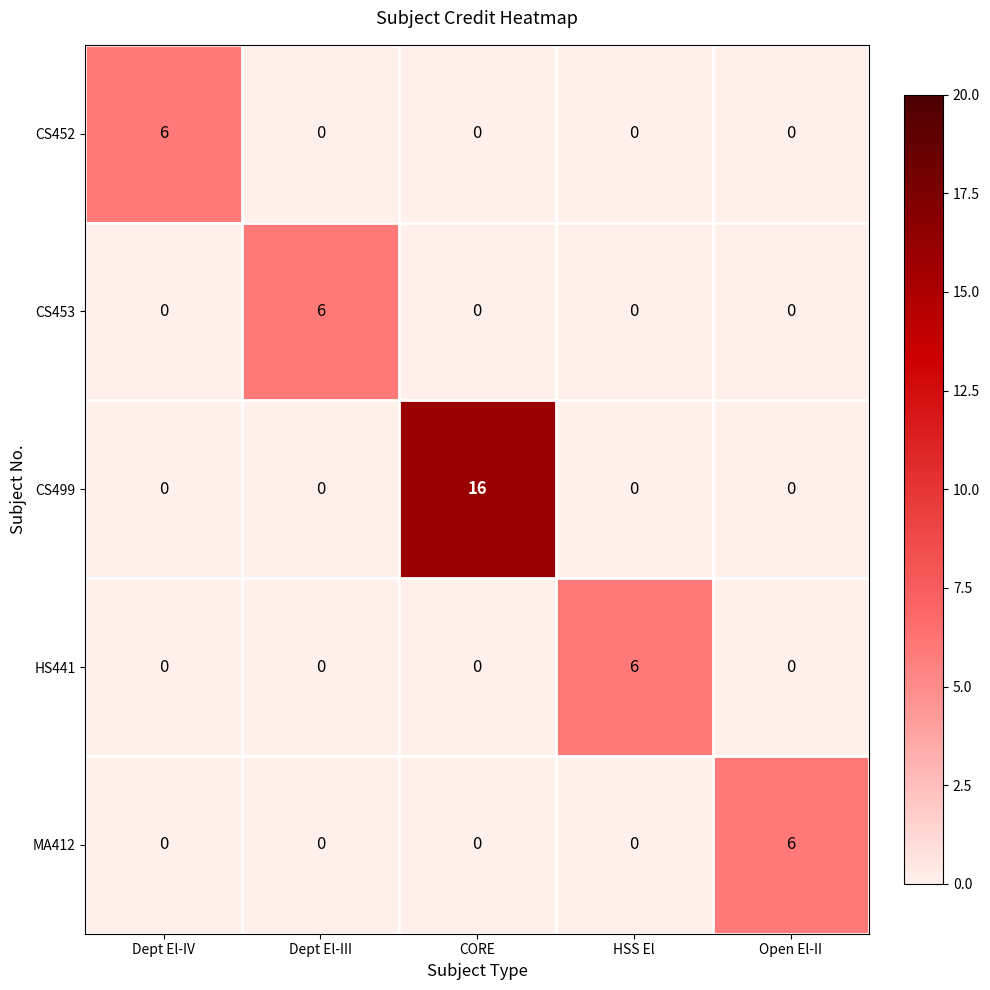

The value of HS441 at Dept El-IV is 3. True or false?

False